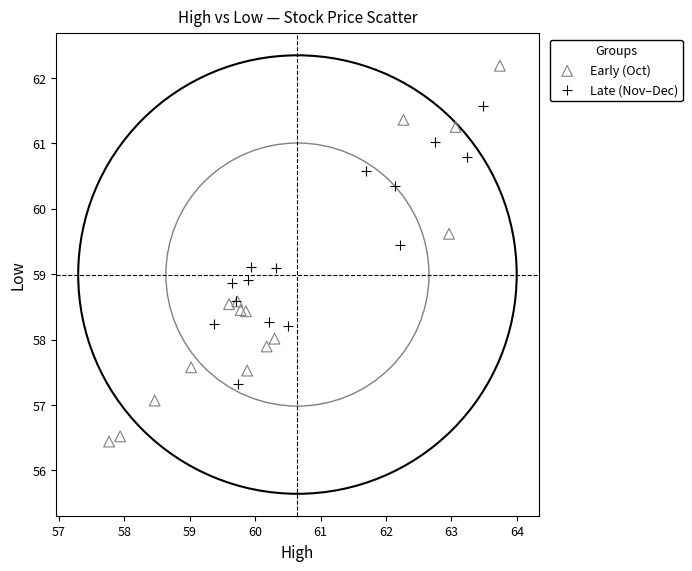

What are all the series names shown in the legend?

Early (Oct), Late (Nov–Dec)